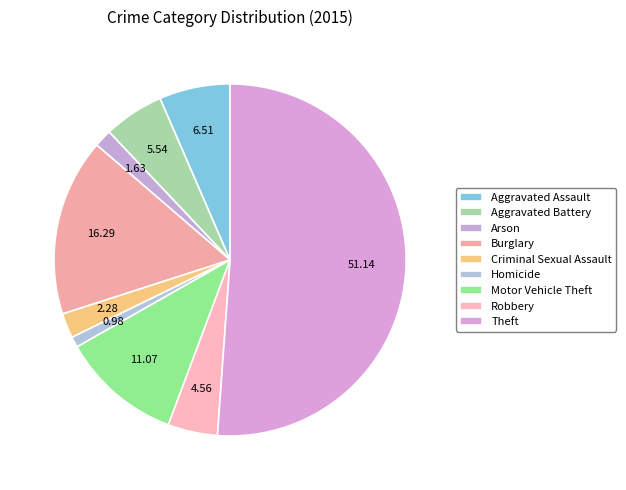

How many segments does this pie chart have?

9